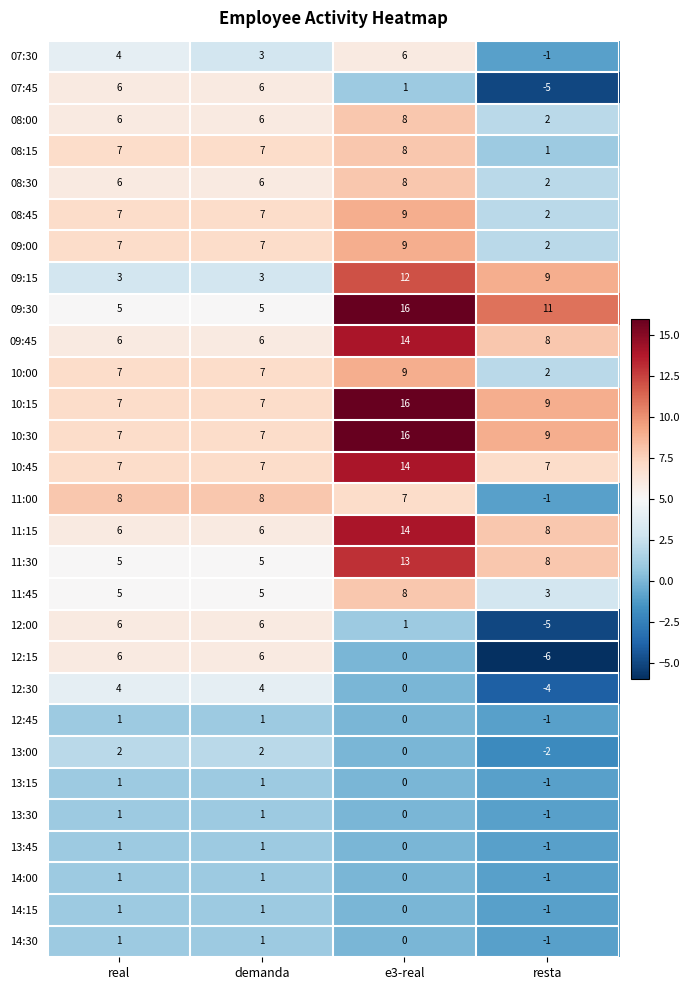

Which category has the highest value across all series?

e3-real